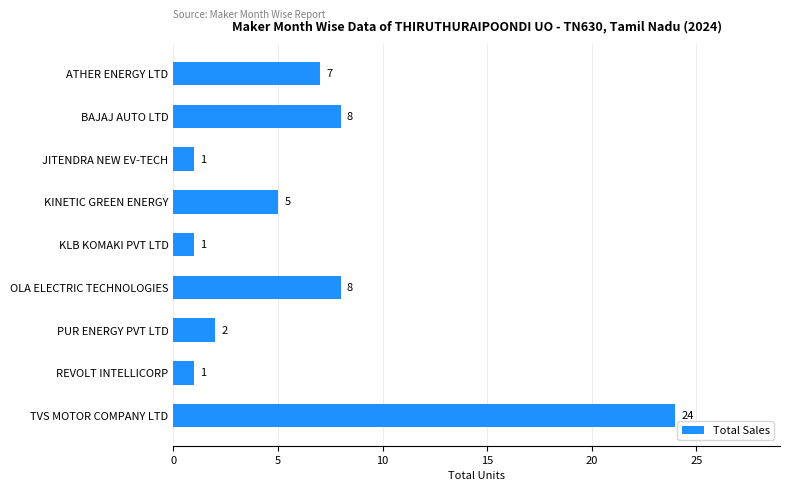

What is the greatest value displayed?

24